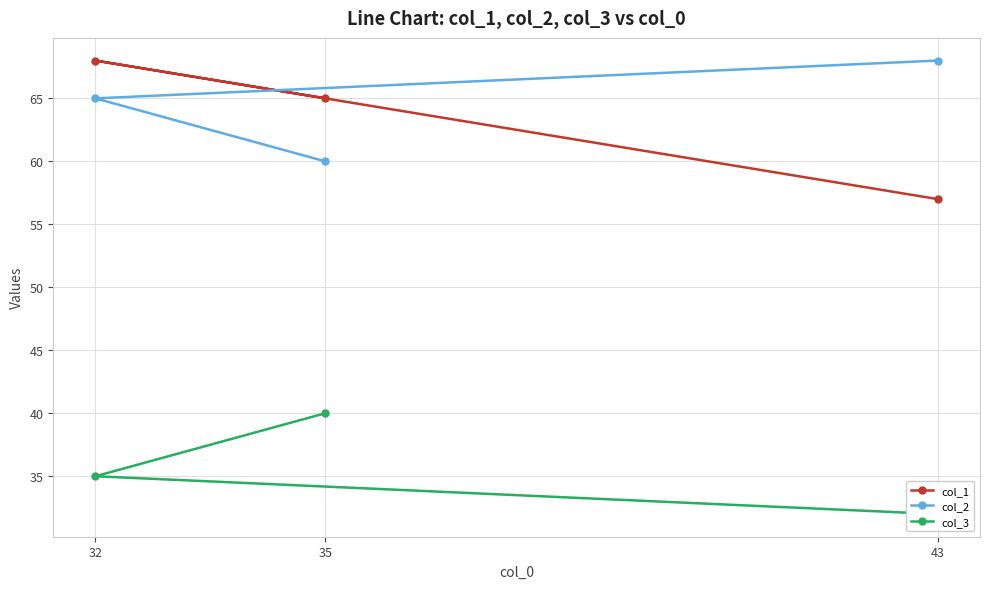

True or false: col_1 has a value of 68 at 32.

True